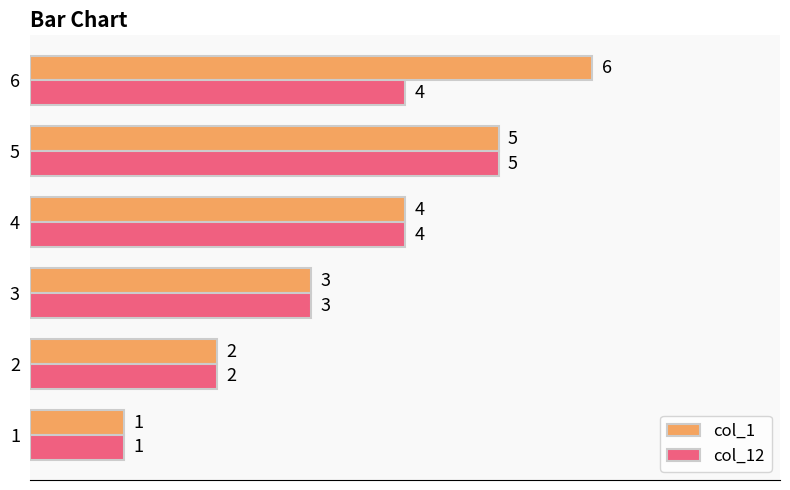

What is the highest value of the col_12 series?

5